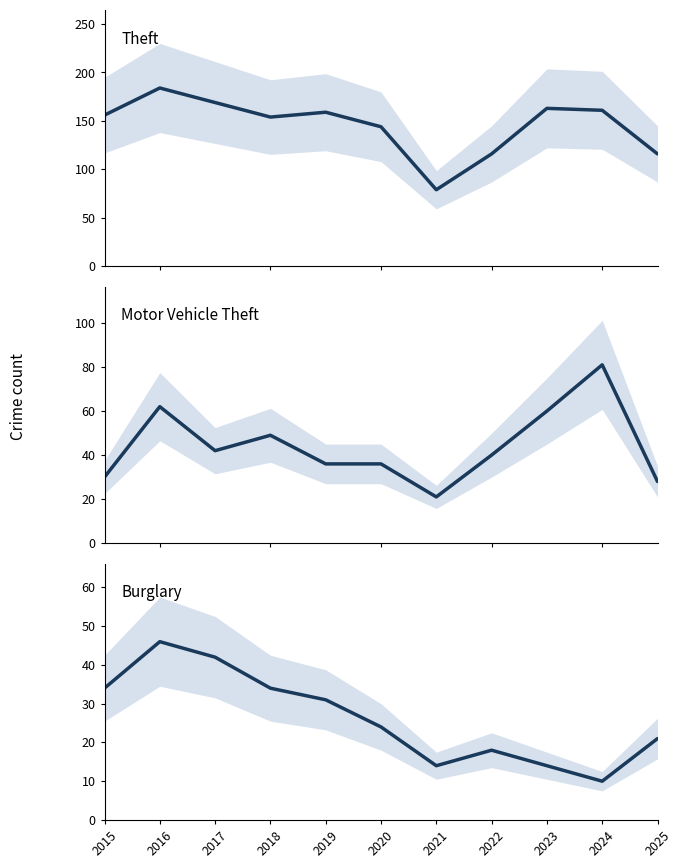

How many series are shown in this chart?

3